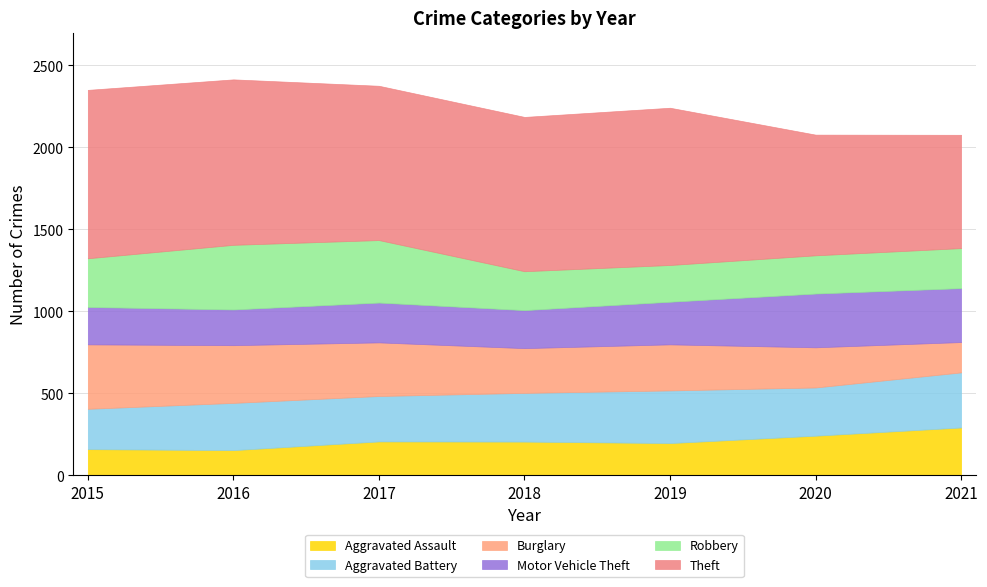

At which label does Aggravated Battery first exceed 294?

2018